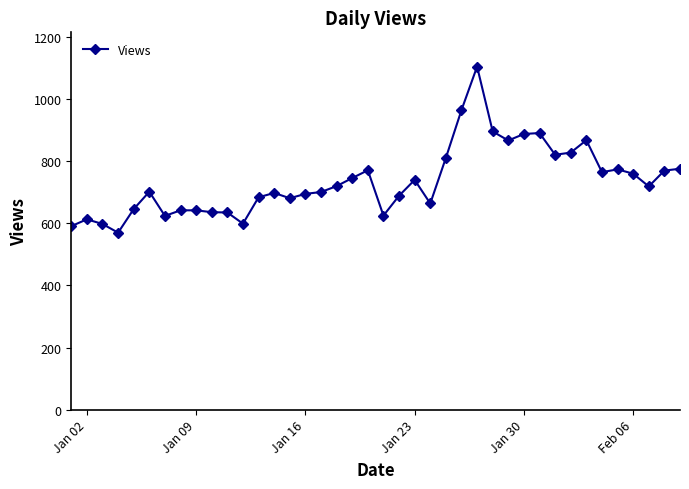

What is the value of the 4th point from the left?

570